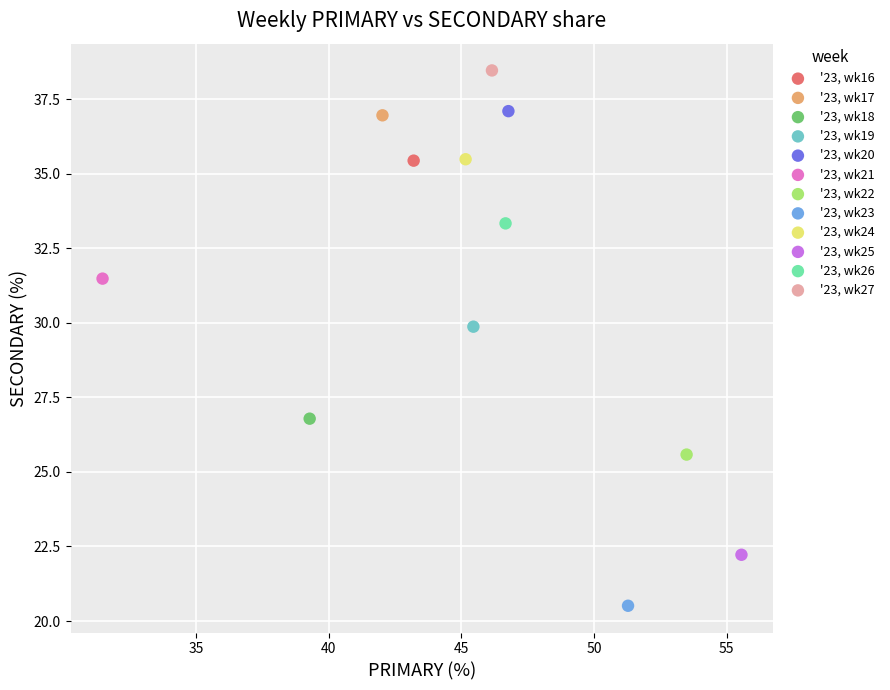

What are all the series names shown in the legend?

'23, wk16, '23, wk17, '23, wk18, '23, wk19, '23, wk20, '23, wk21, '23, wk22, '23, wk23, '23, wk24, '23, wk25, '23, wk26, '23, wk27